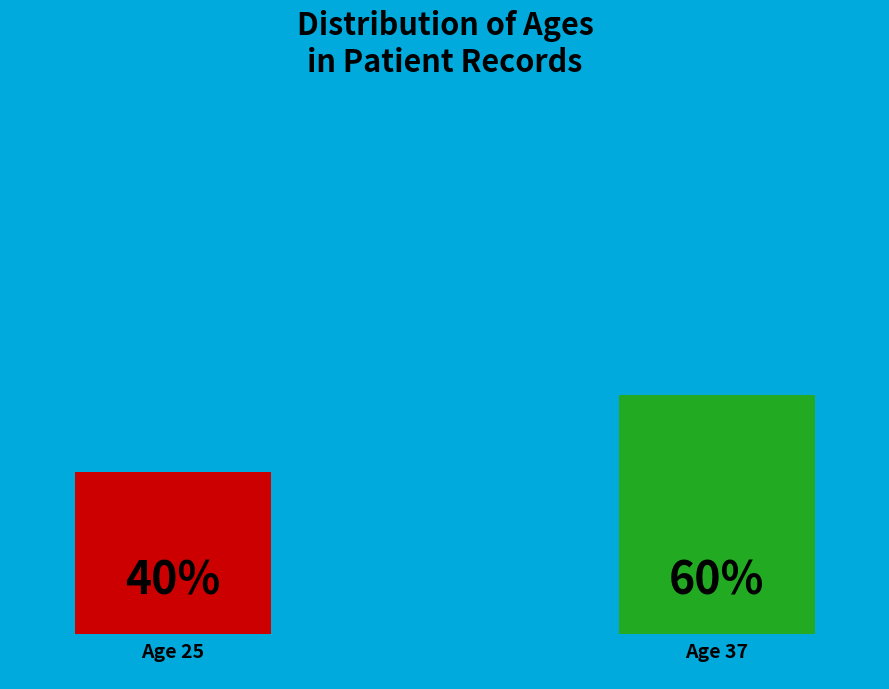

Is it true that 37 is 47% of the pie?

False